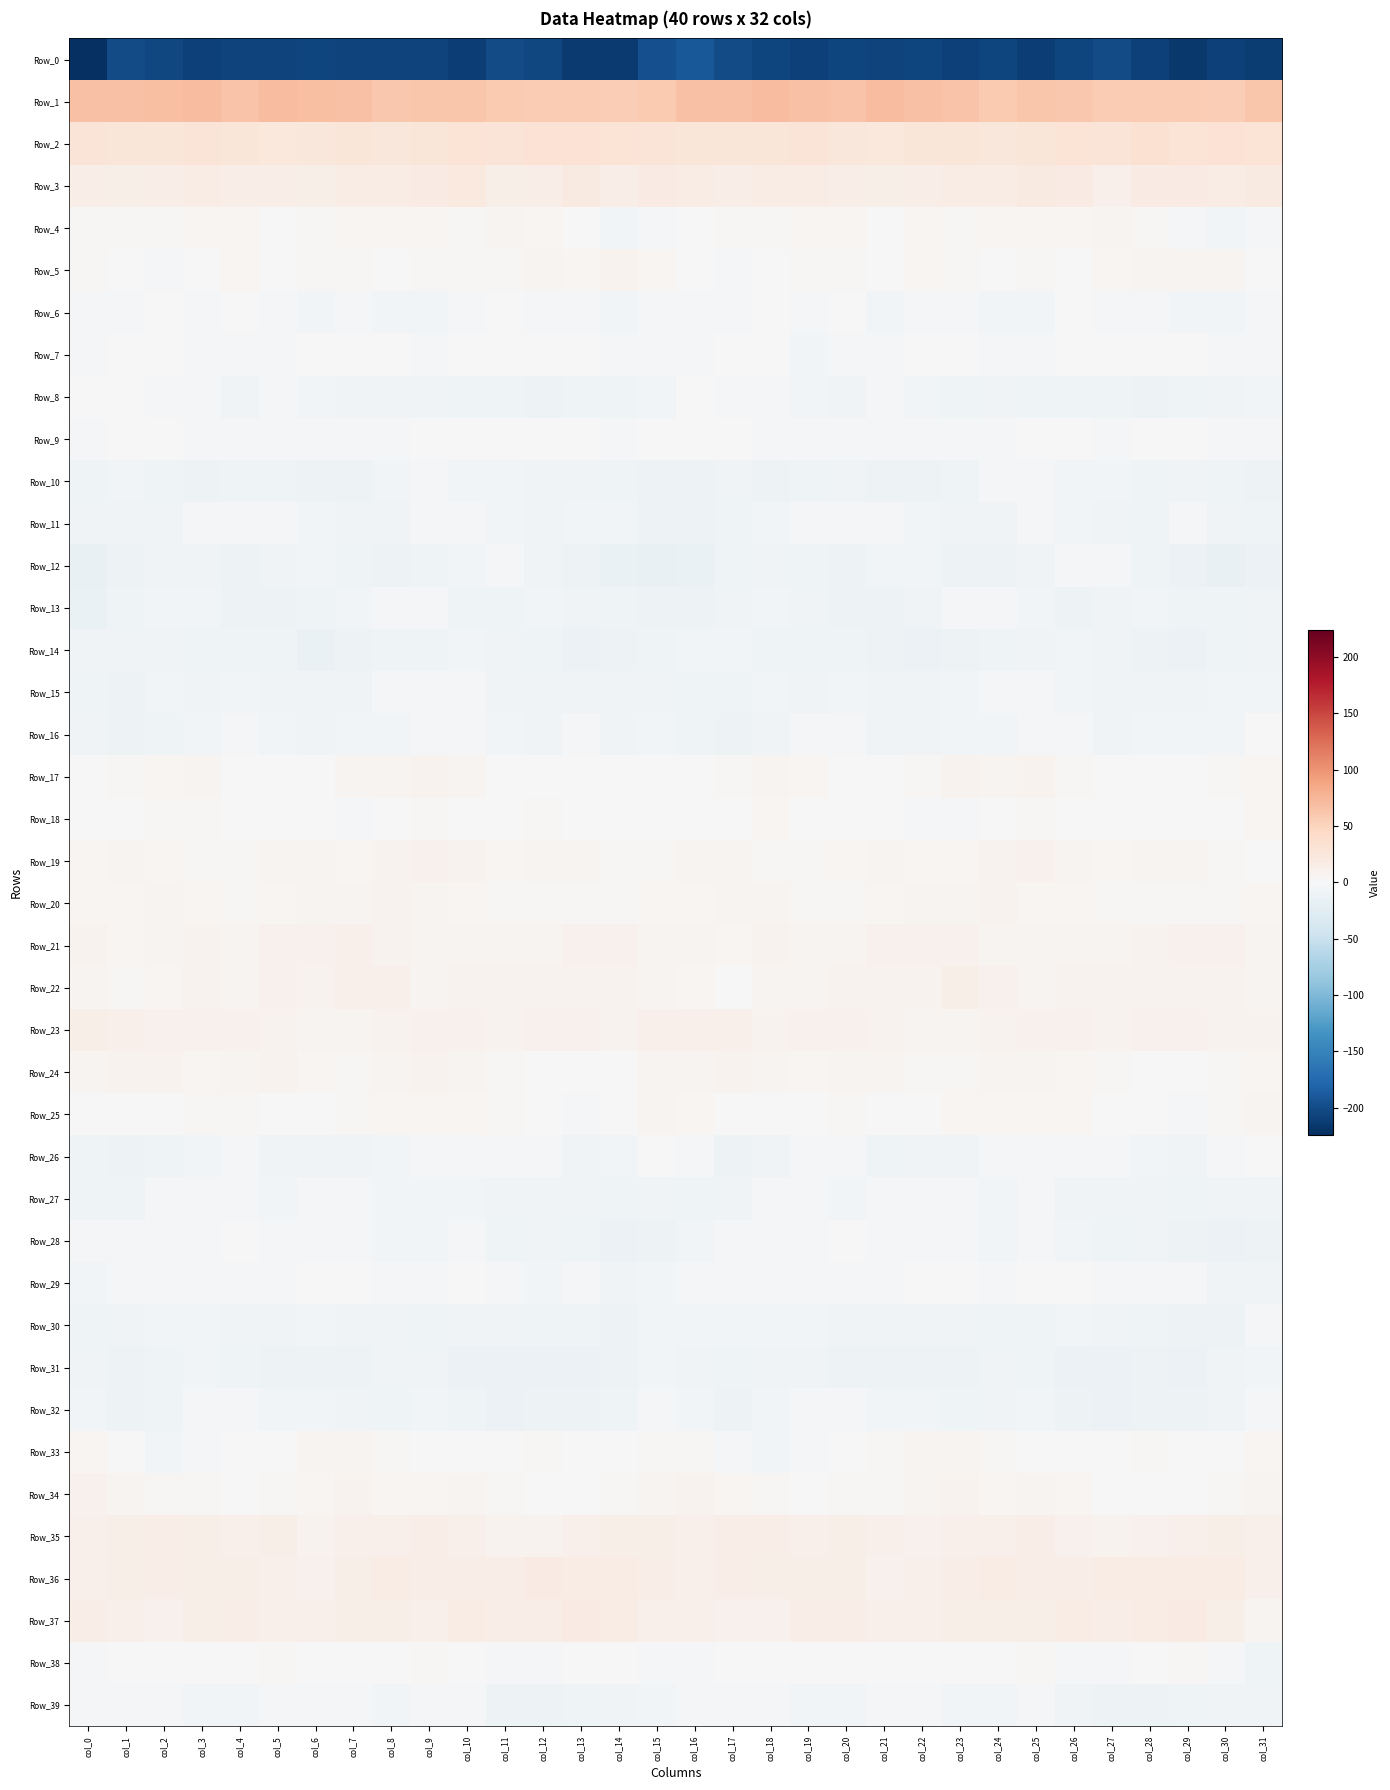

At how many categories does at least one series exceed 22?

32